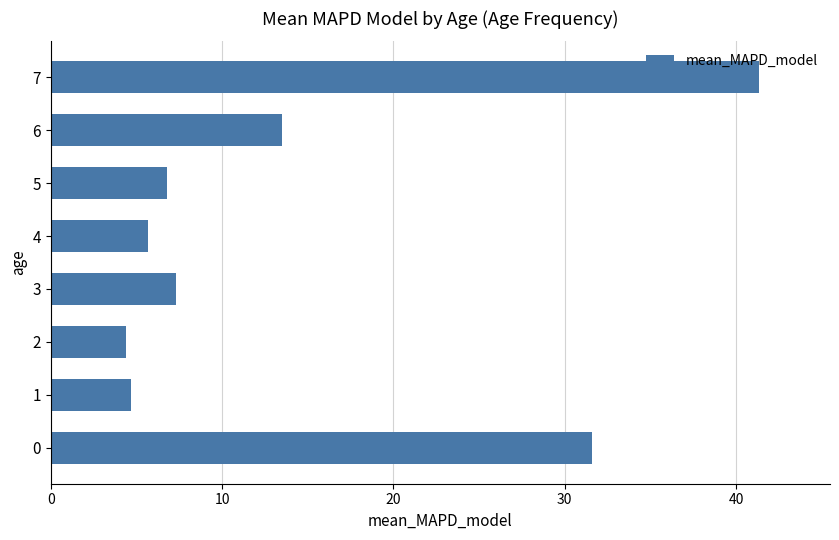

Reading bottom to top, list all the values displayed in this chart.

31.6	4.7	4.4	7.3	5.7	6.8	13.5	41.4